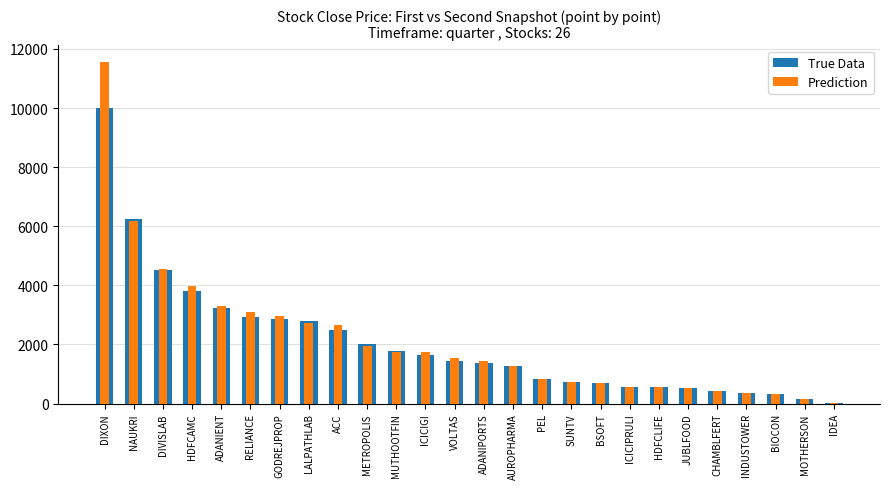

Between NAUKRI and ADANIPORTS, which series saw the biggest shift?

True Data